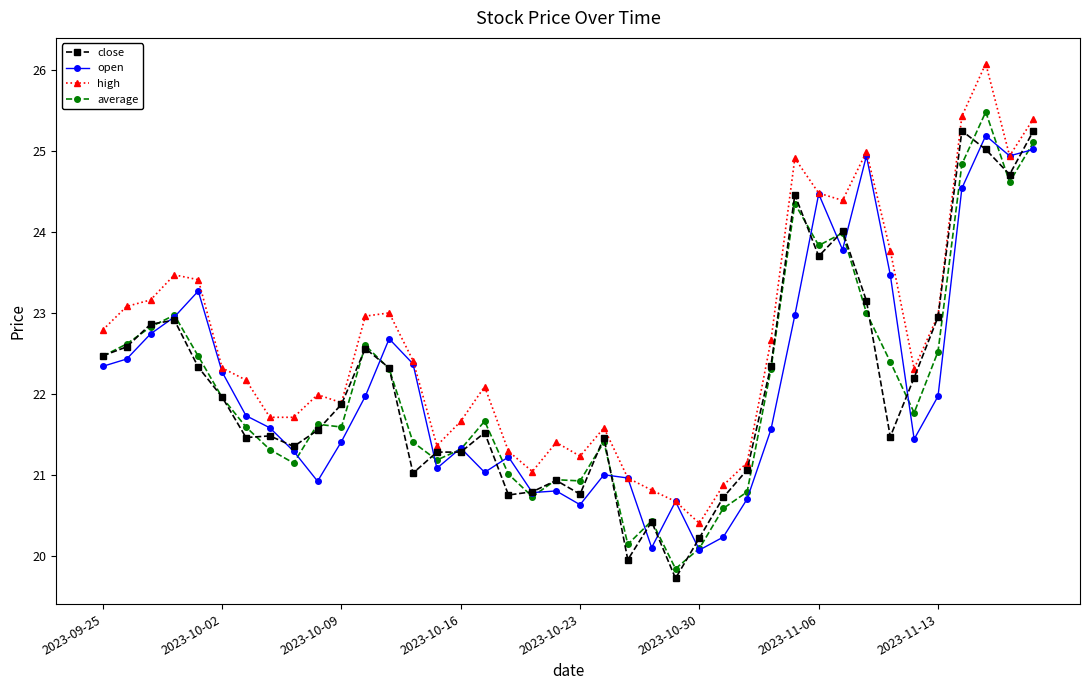

What is the smallest value displayed?

19.7